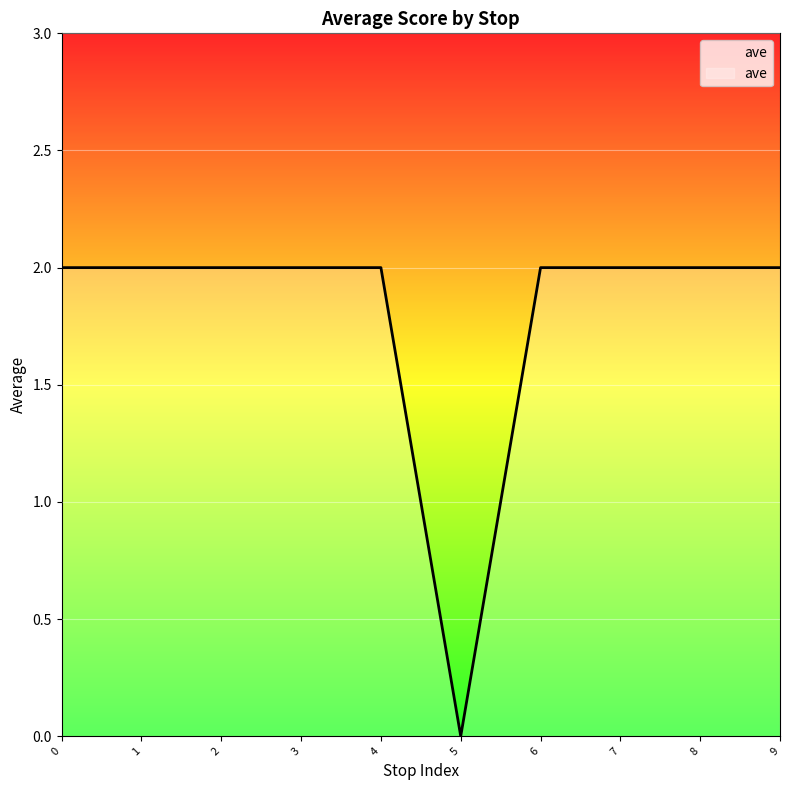

Approximately how many times larger is the value at 6 compared to 4?

1.0